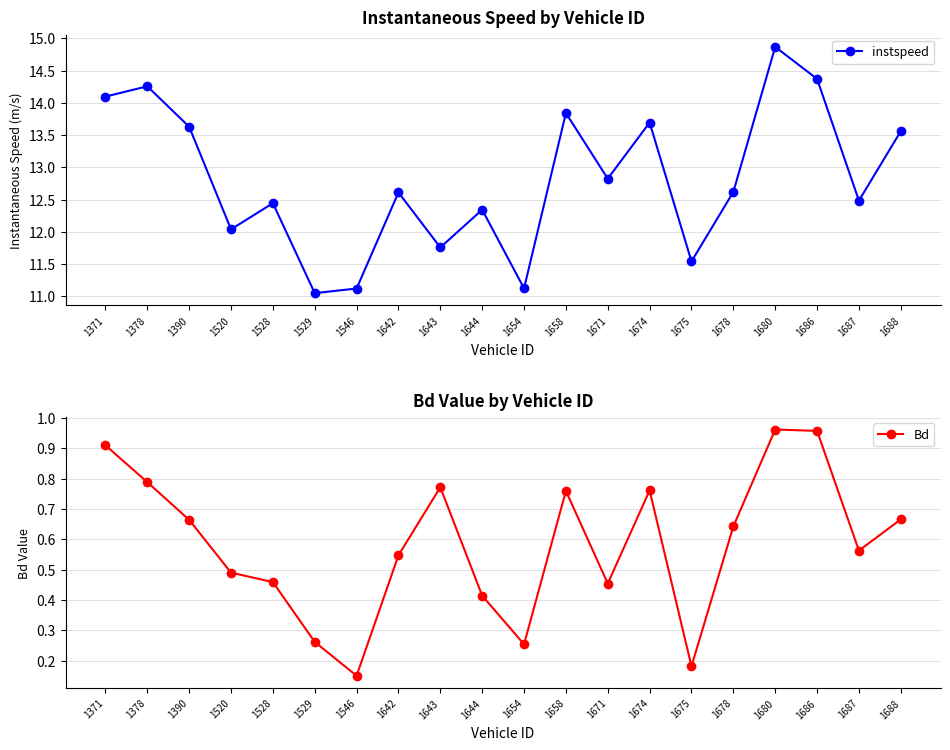

Reading left to right, list all the values displayed in this chart.

instspeed: 1371=14.1	1378=14.3	1390=13.6	1520=12.0	1528=12.4	1529=11.1	1546=11.1	1642=12.6	1643=11.8	1644=12.3	1654=11.1	1658=13.8	1671=12.8	1674=13.7	1675=11.5	1678=12.6	1680=14.9	1686=14.4	1687=12.5	1688=13.6
Bd: 1371=0.9	1378=0.8	1390=0.7	1520=0.5	1528=0.5	1529=0.3	1546=0.2	1642=0.5	1643=0.8	1644=0.4	1654=0.3	1658=0.8	1671=0.5	1674=0.8	1675=0.2	1678=0.6	1680=1.0	1686=1.0	1687=0.6	1688=0.7